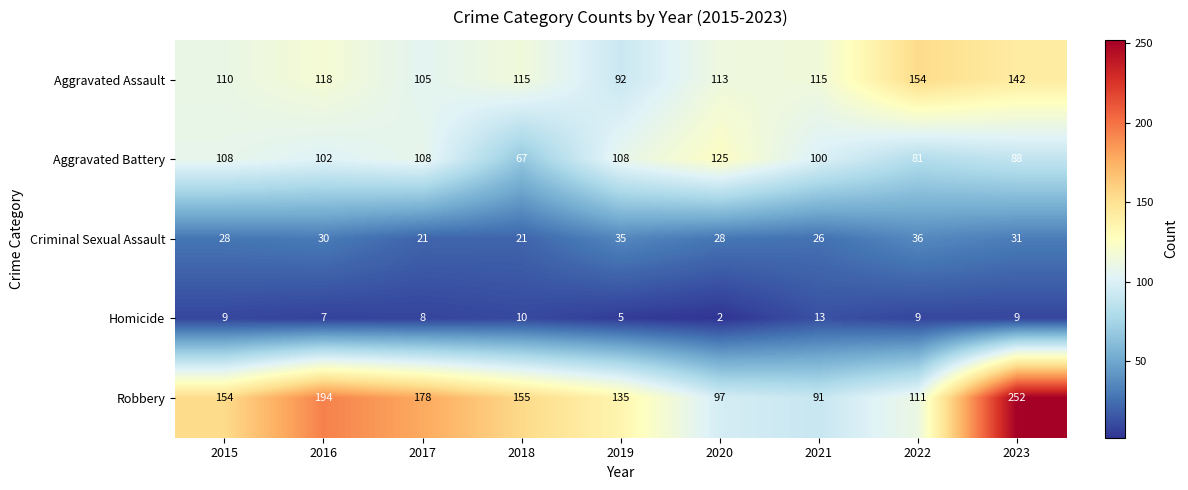

Where is Aggravated Assault nearest to the value 123?

2016